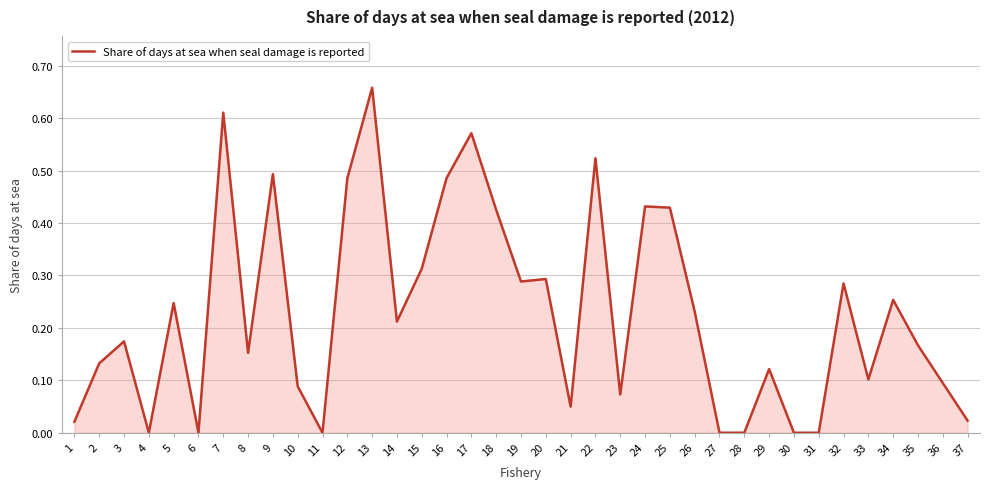

Between 37 and 27, which is larger?

37